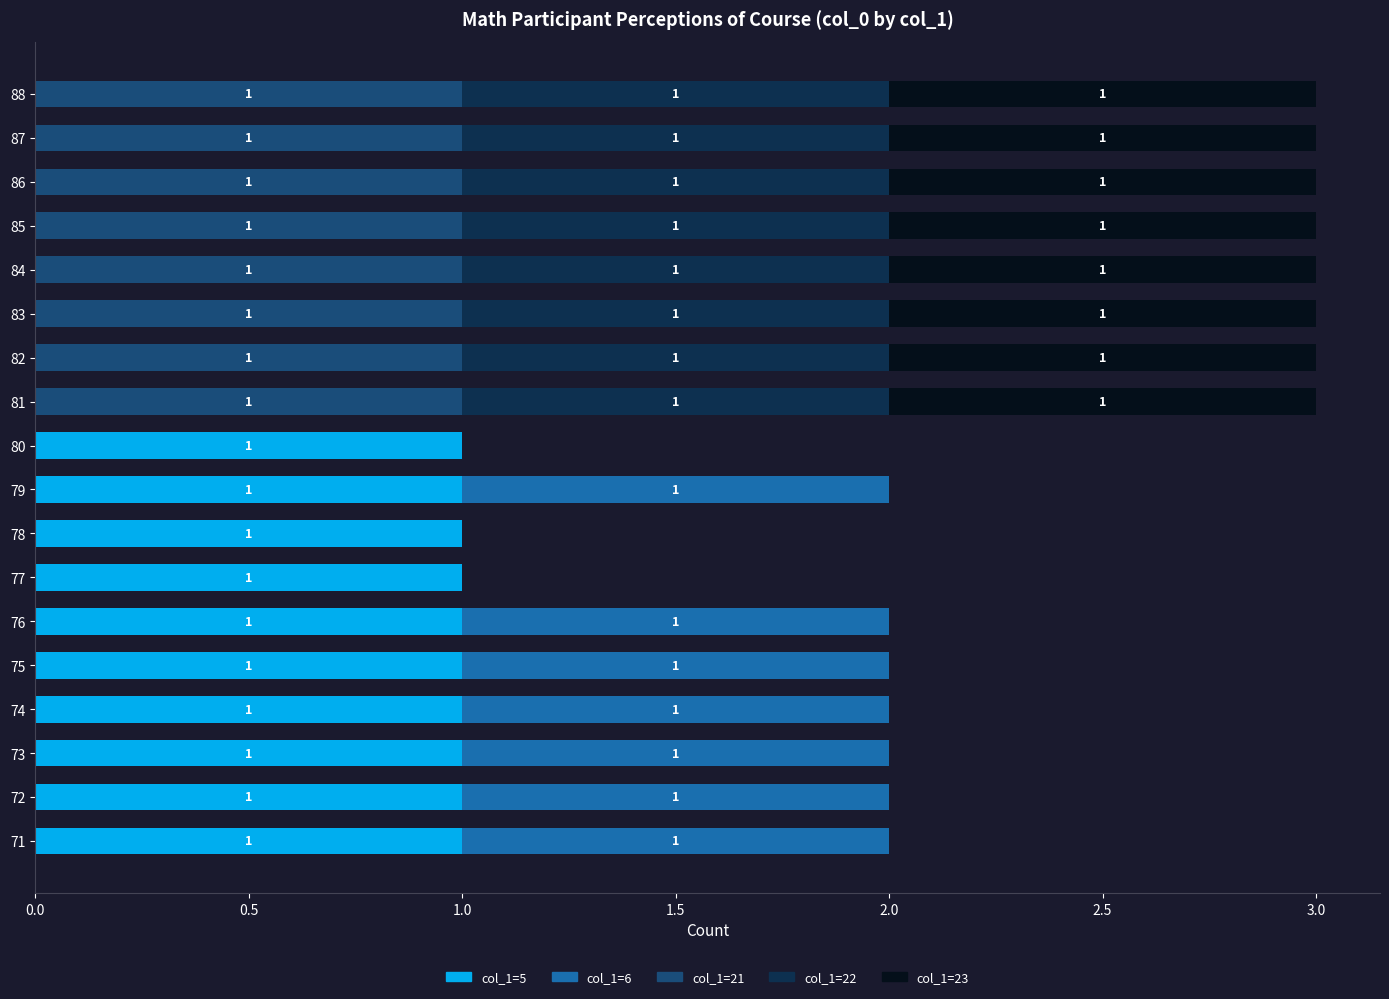

True or false: col_1=5 has a value of 0 at 87.

True